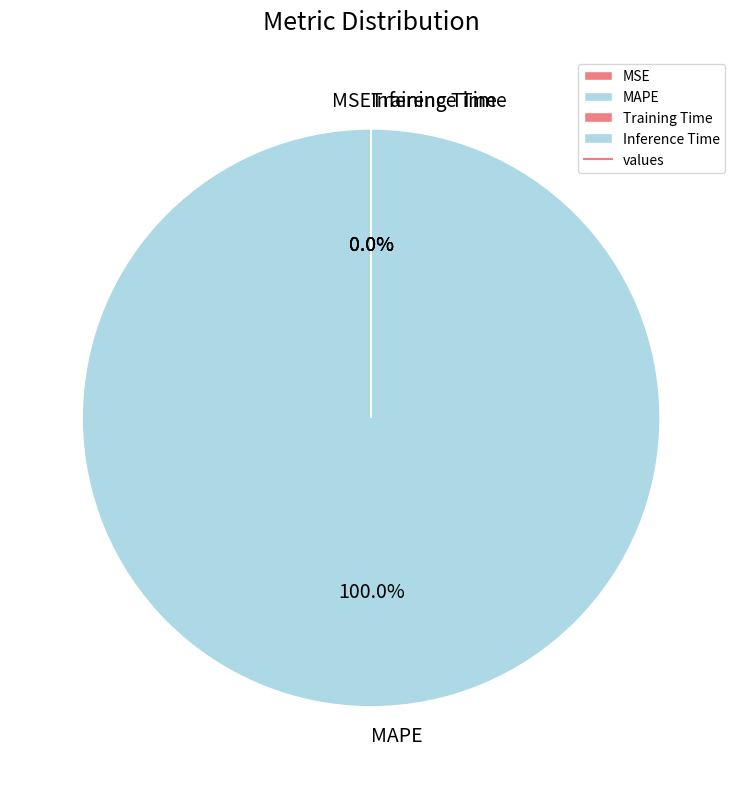

To the nearest percent, what percentage of the pie is MAPE?

100%